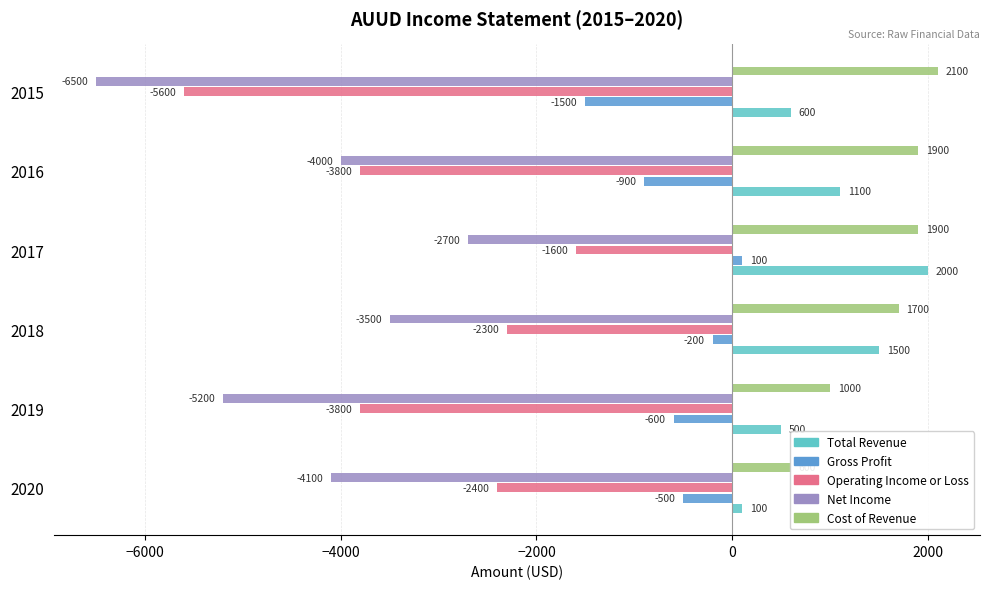

Reading left to right, what are all the values shown in this chart?

Total Revenue: 100	500	1500	2000	1100	600
Gross Profit: -500	-600	-200	100	-900	-1500
Operating Income or Loss: -2400	-3800	-2300	-1600	-3800	-5600
Net Income: -4100	-5200	-3500	-2700	-4000	-6500
Cost of Revenue: 600	1000	1700	1900	1900	2100